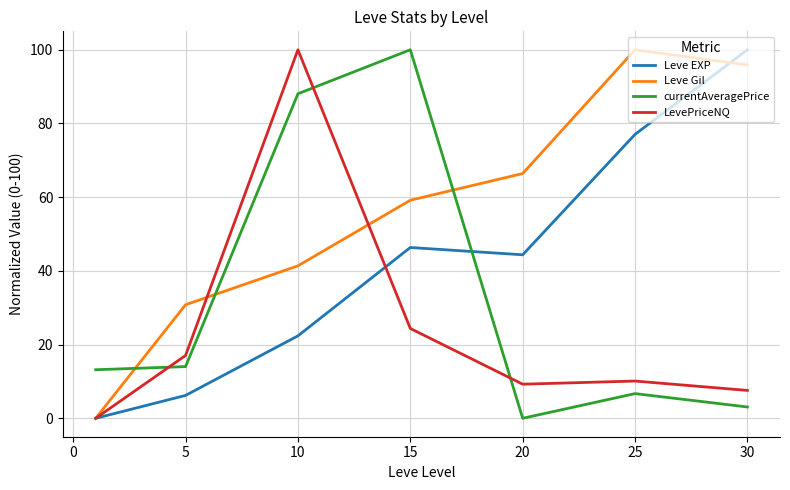

Does the chart display data point markers on the line(s)?

No